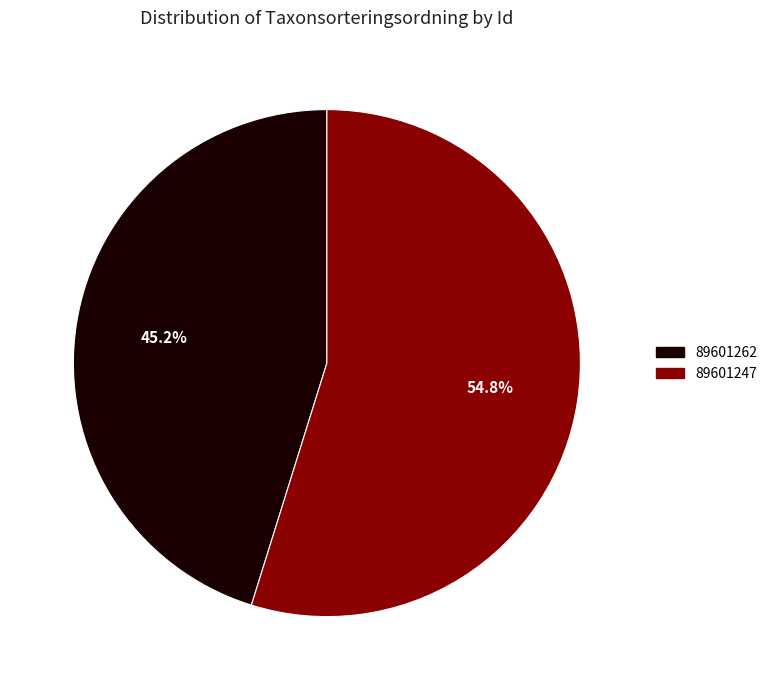

What percentage is the 89601262 slice, to the nearest percent?

45%